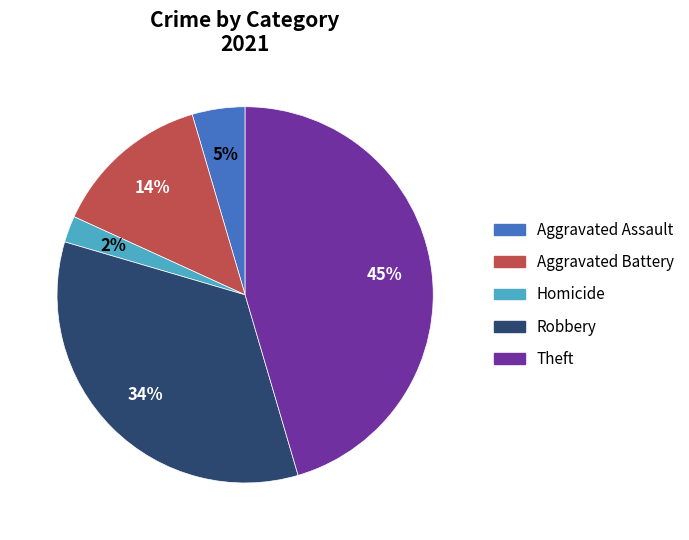

To the nearest percent, what is the average slice percentage?

20%